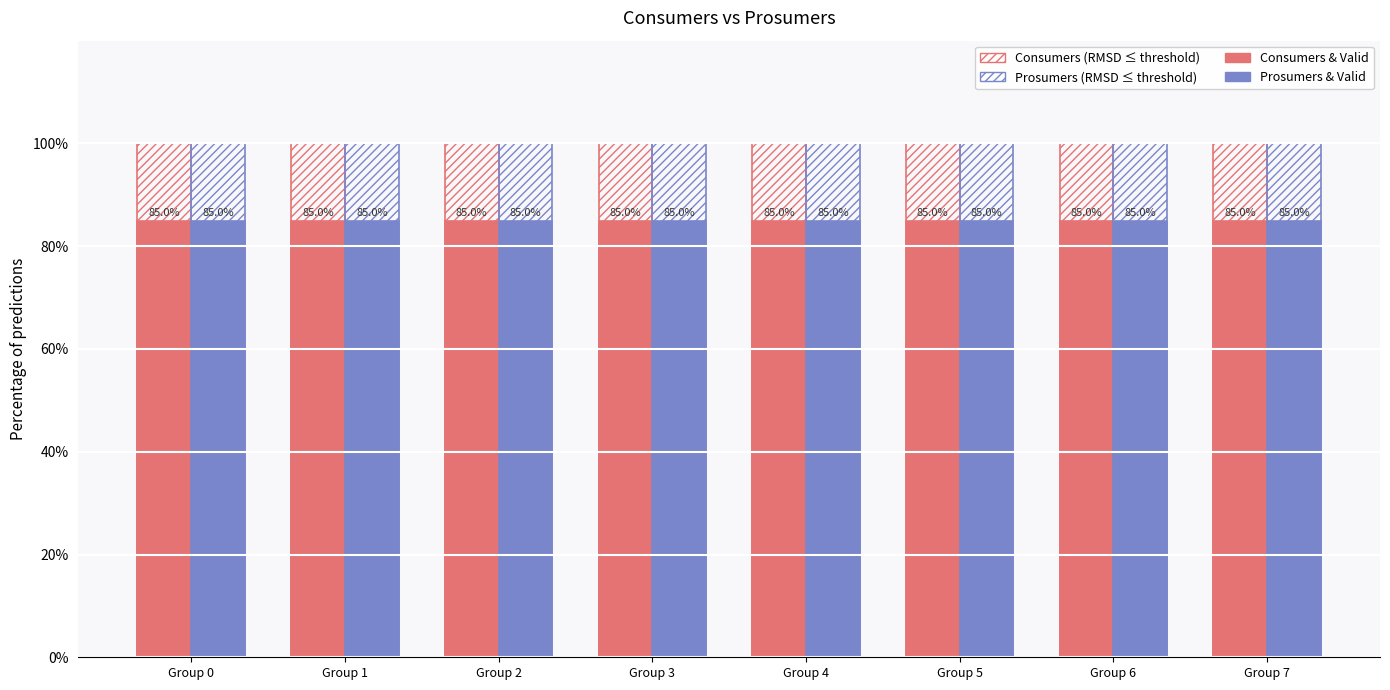

How many bars are there in each group?

4